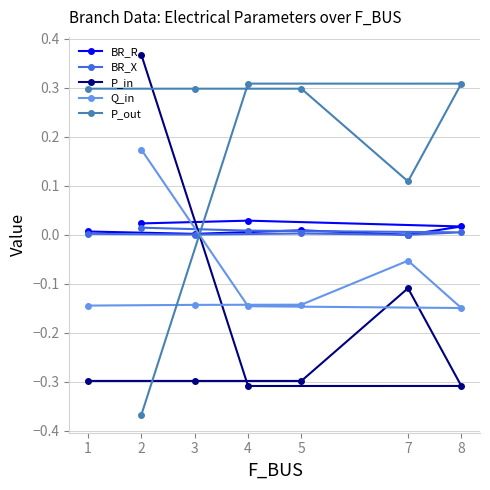

Rank the categories by BR_X value from lowest to highest.

7, 3, 1, 5, 8, 4, 2